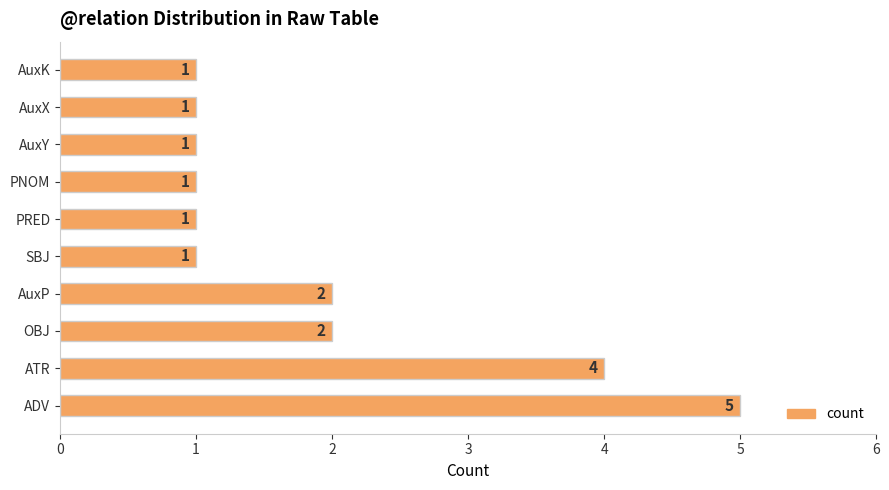

What is the smallest value displayed?

1